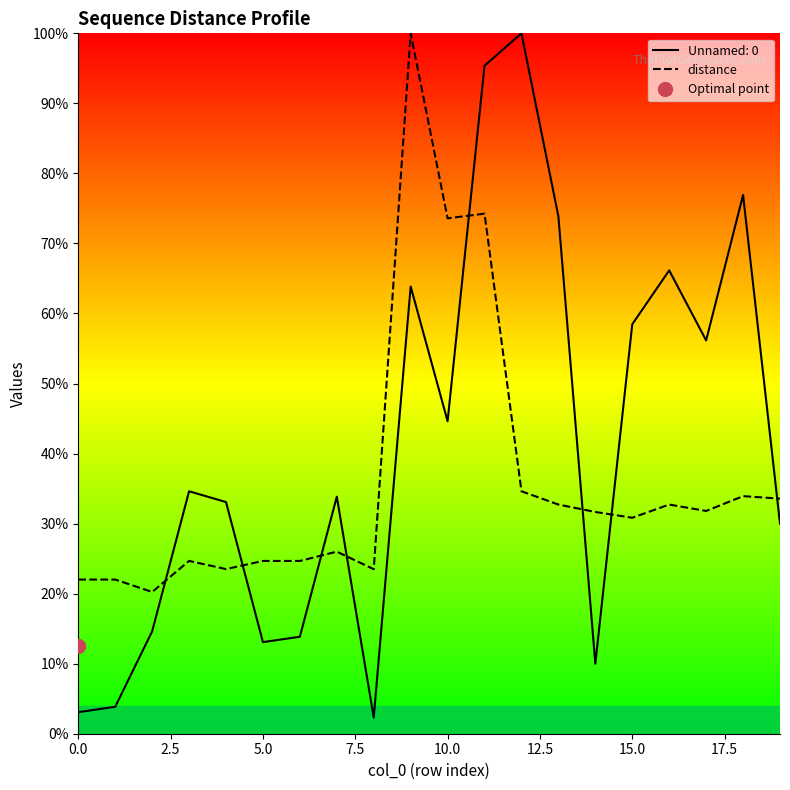

Is it true that the value at 19 is 33.6?

True